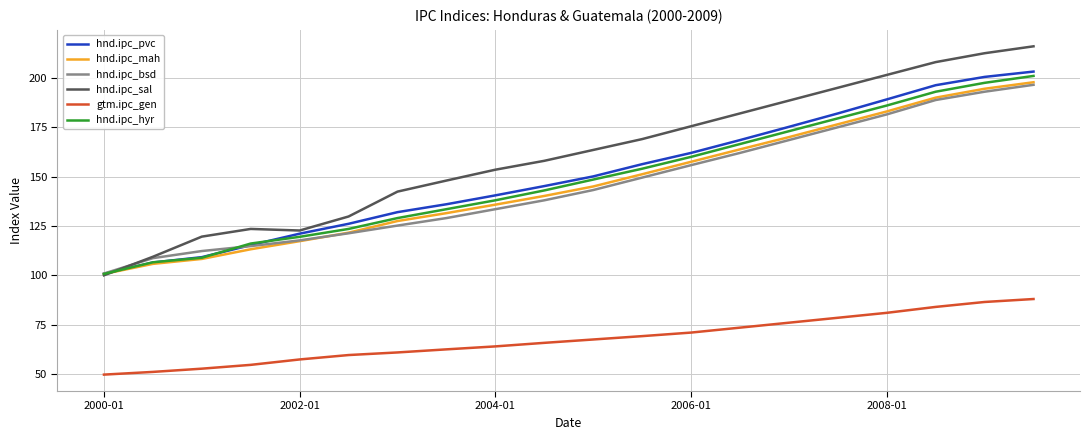

What is the greatest value displayed?

216.0